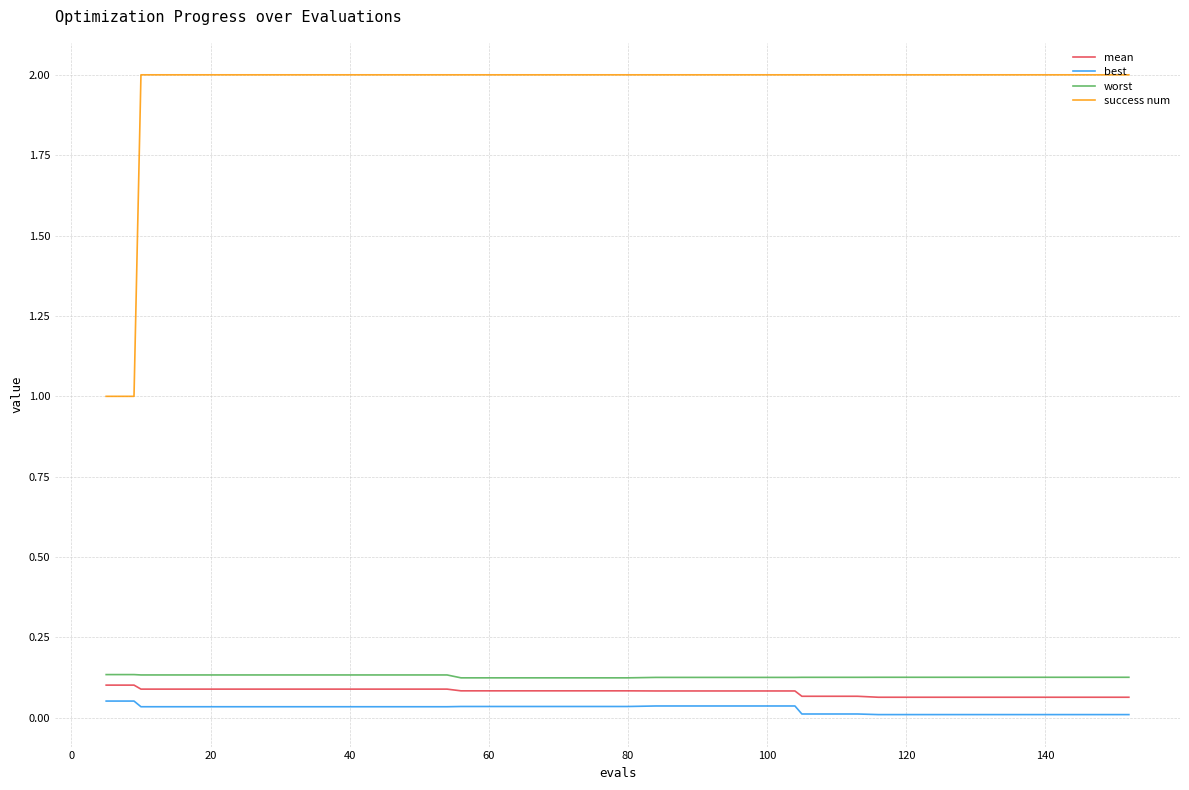

True or false: worst and best cross at least once.

False